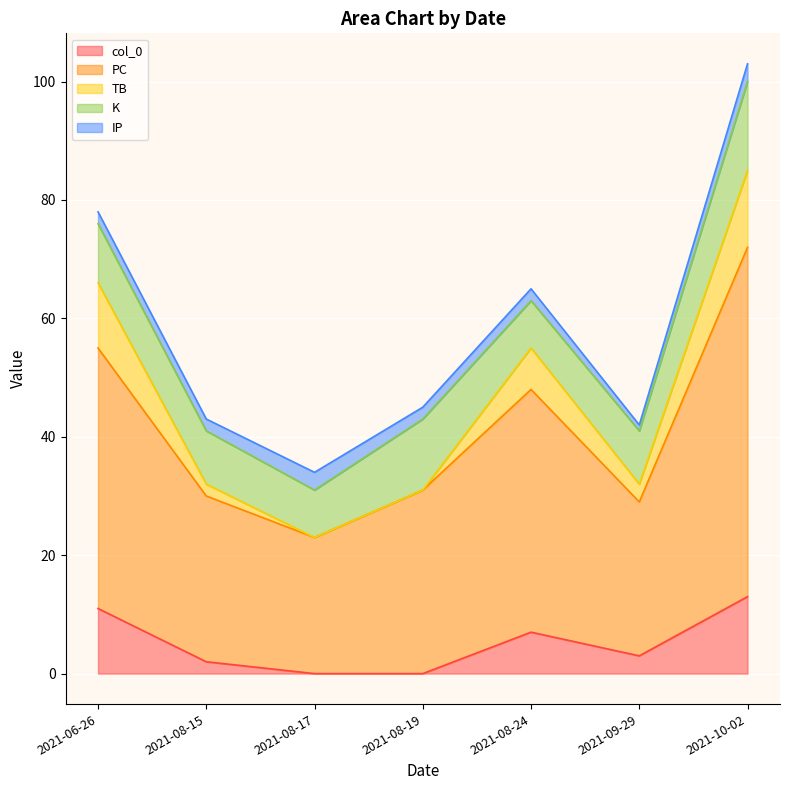

Is it true that K equals 10 at 2021-06-26?

True